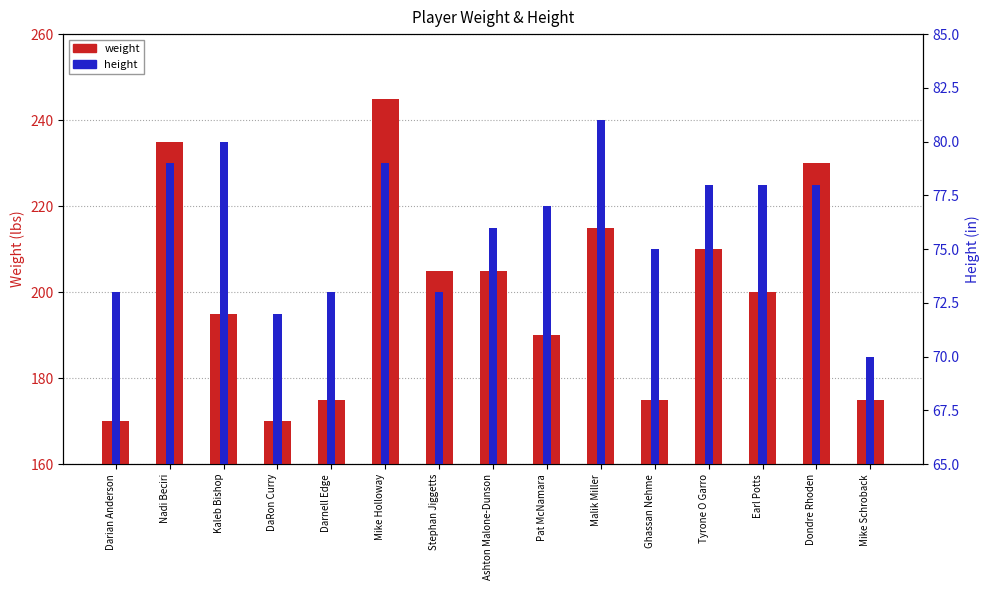

What is the maximum value for weight?

245